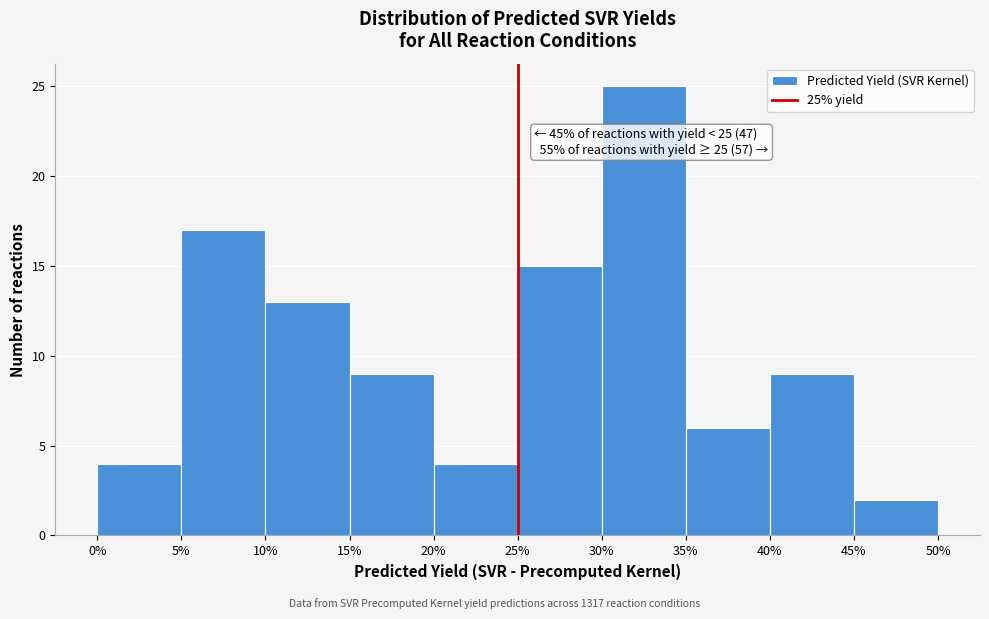

Which range on the x-axis has the tallest bar?

30% to 35%